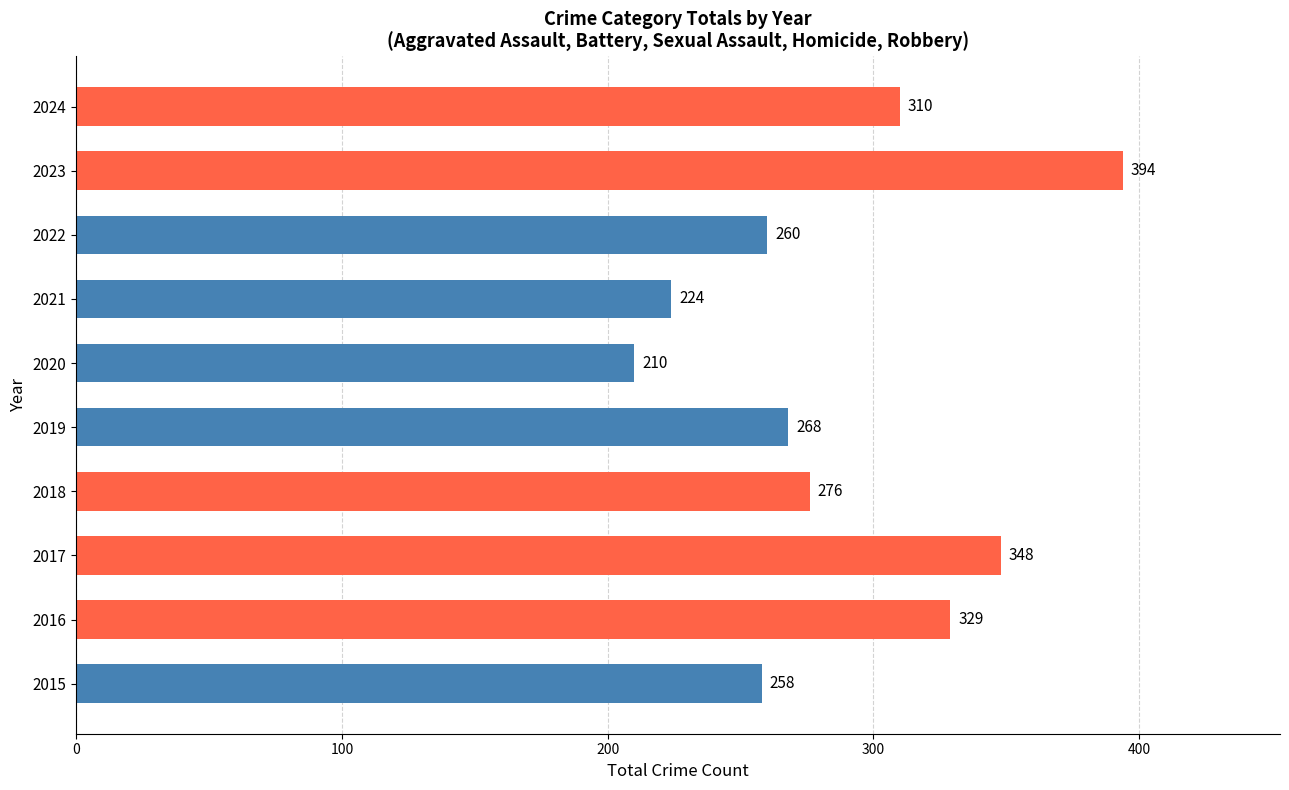

The chart shows a value of 90 at 2016. True or false?

False